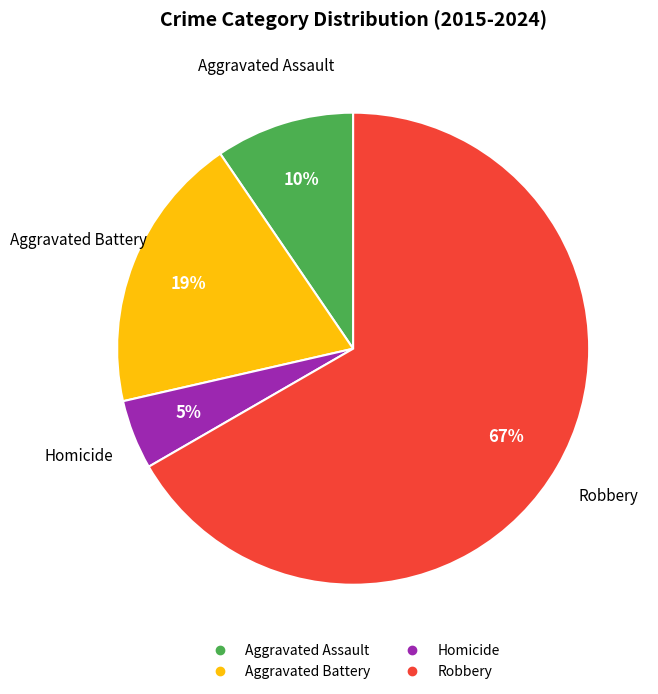

Is it true that Aggravated Assault is 10% of the pie?

True